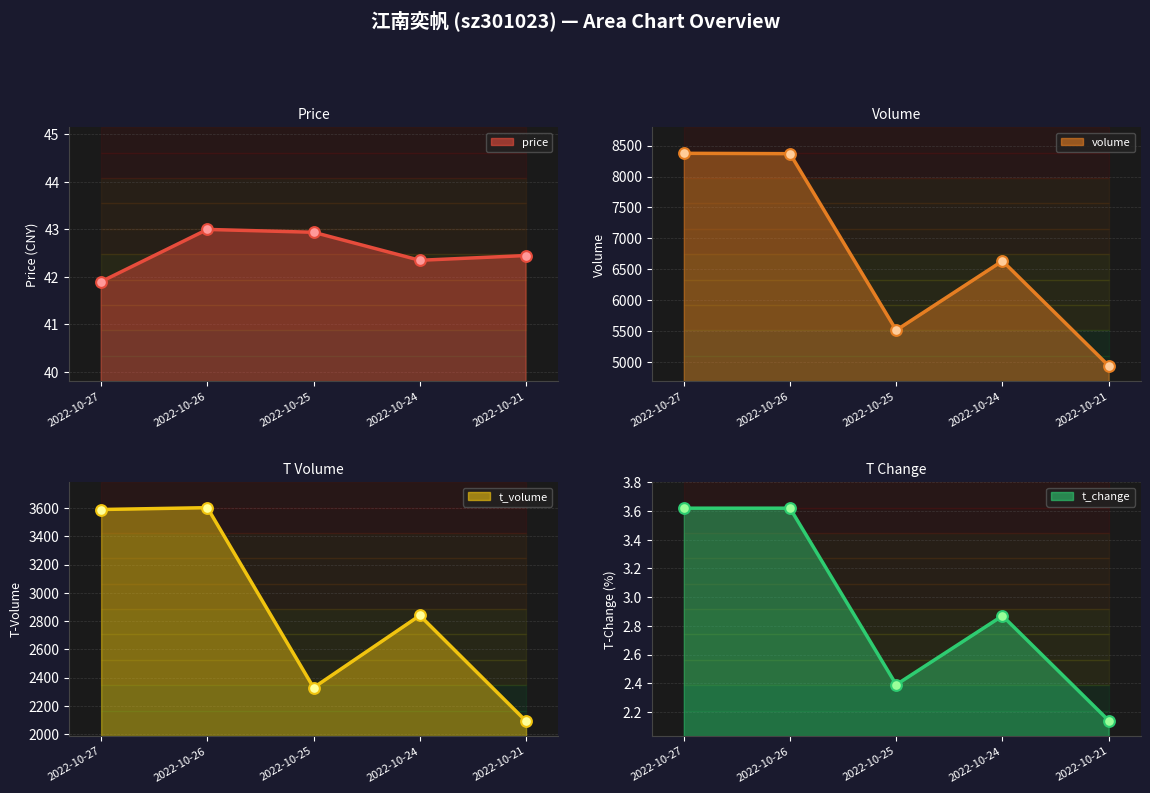

Which series has the widest spread of Y values?

volume